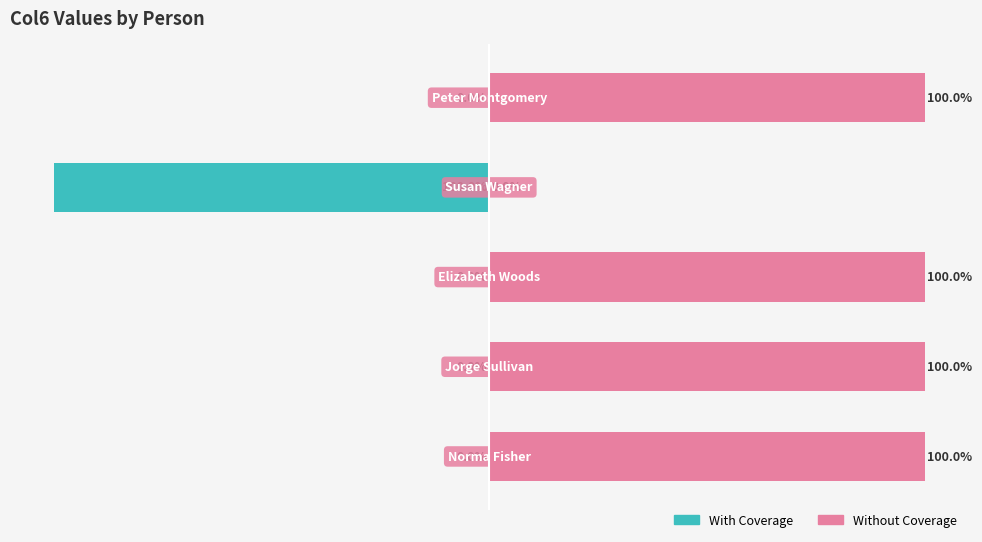

Between 0 and 4, which series saw the biggest shift?

With Coverage